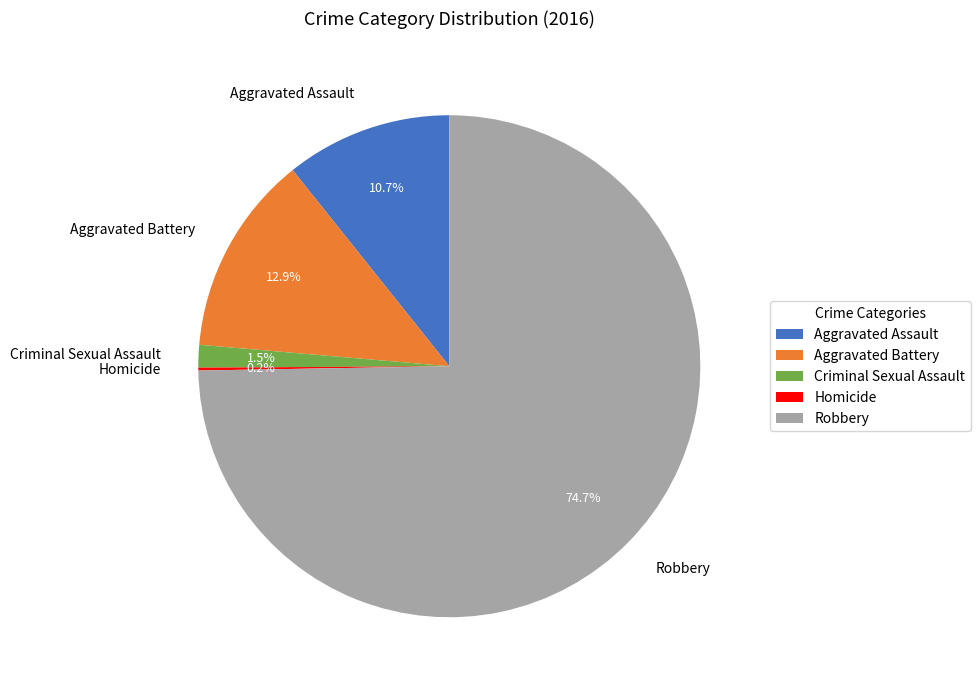

Which slice is the largest?

Robbery